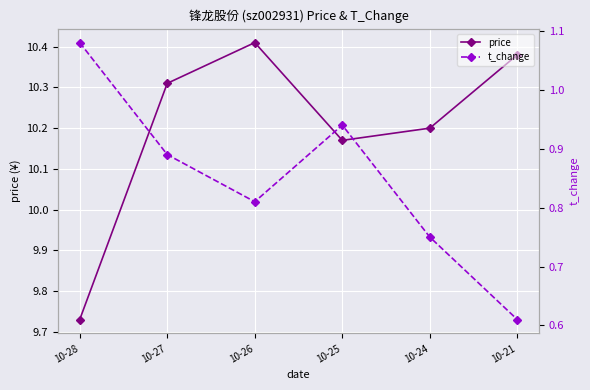

What is the difference between the maximum and minimum values in the price series?

0.7